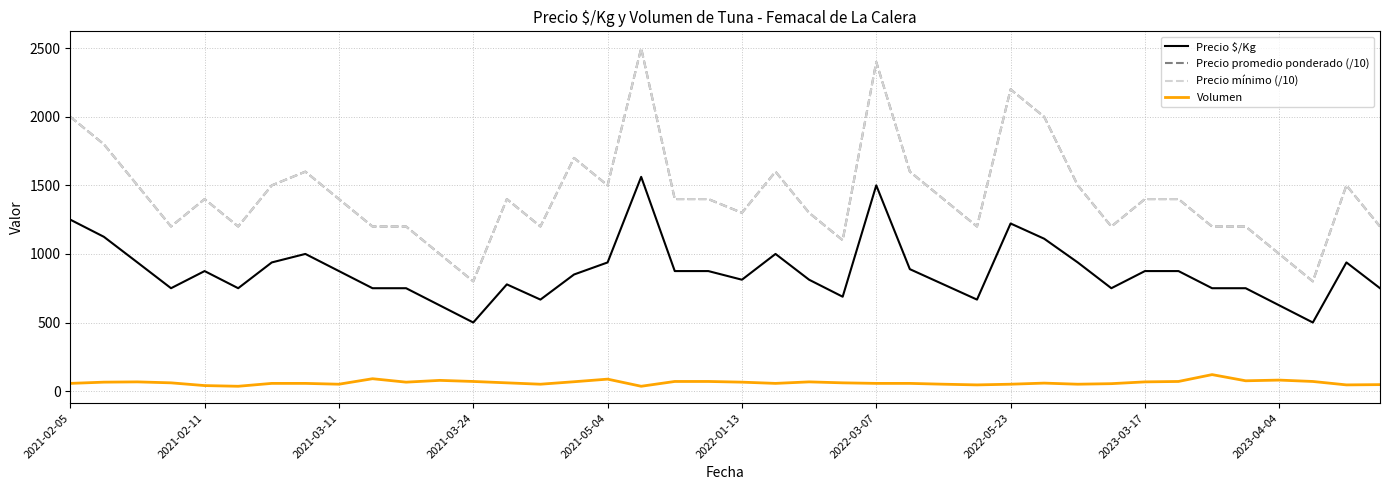

Does the chart display data point markers on the line(s)?

No